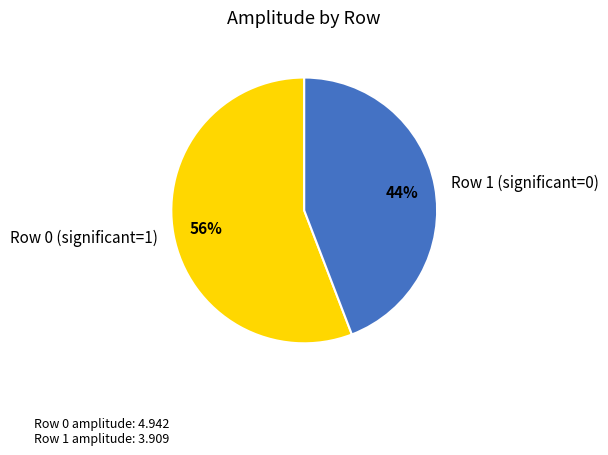

Rank the categories by value from lowest to highest.

Row 1, Row 0